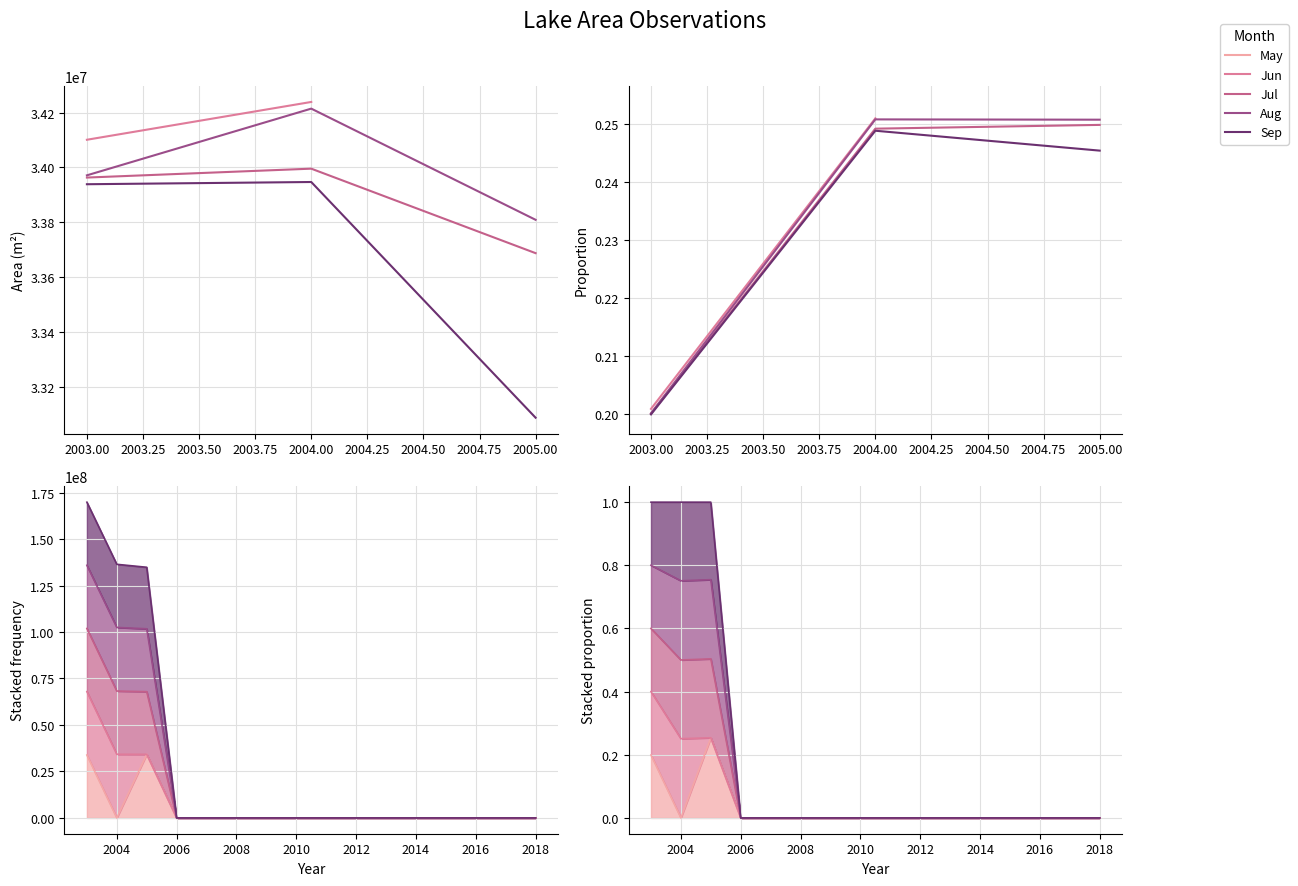

True or false: Jul and Sep intersect in this chart.

False